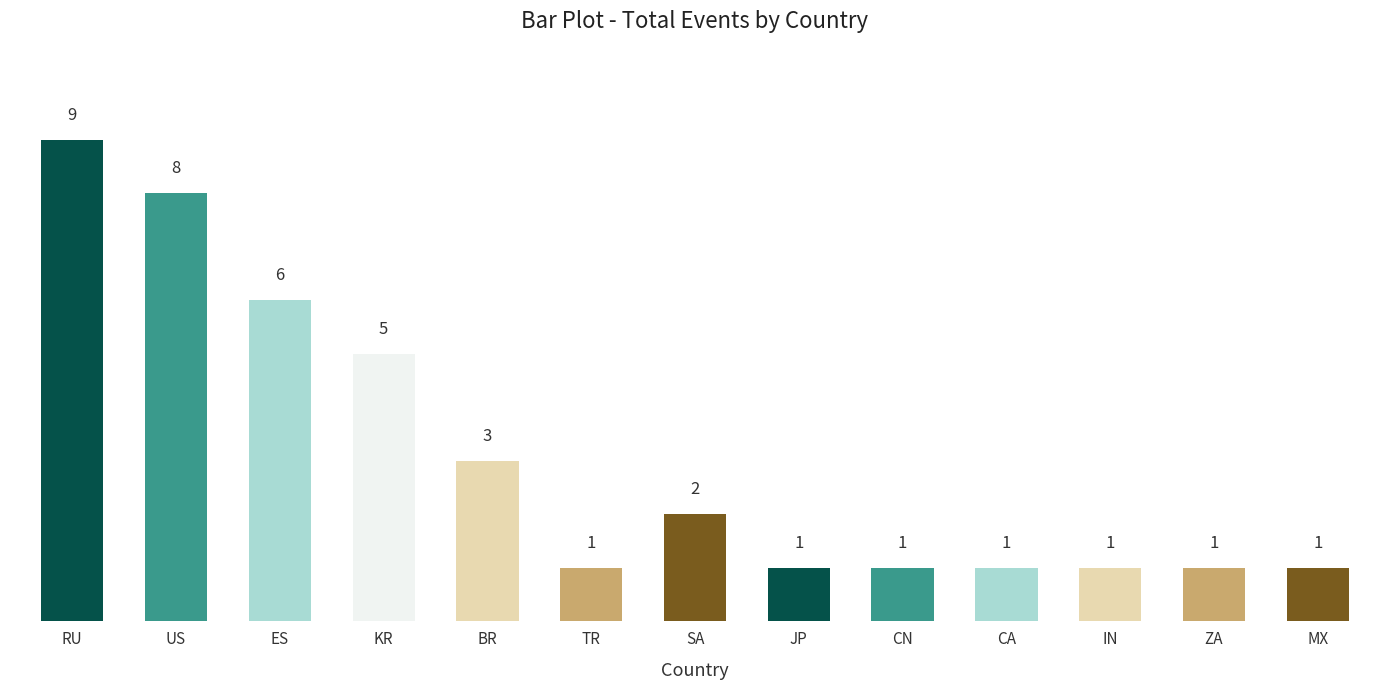

What value does the data have at BR?

3